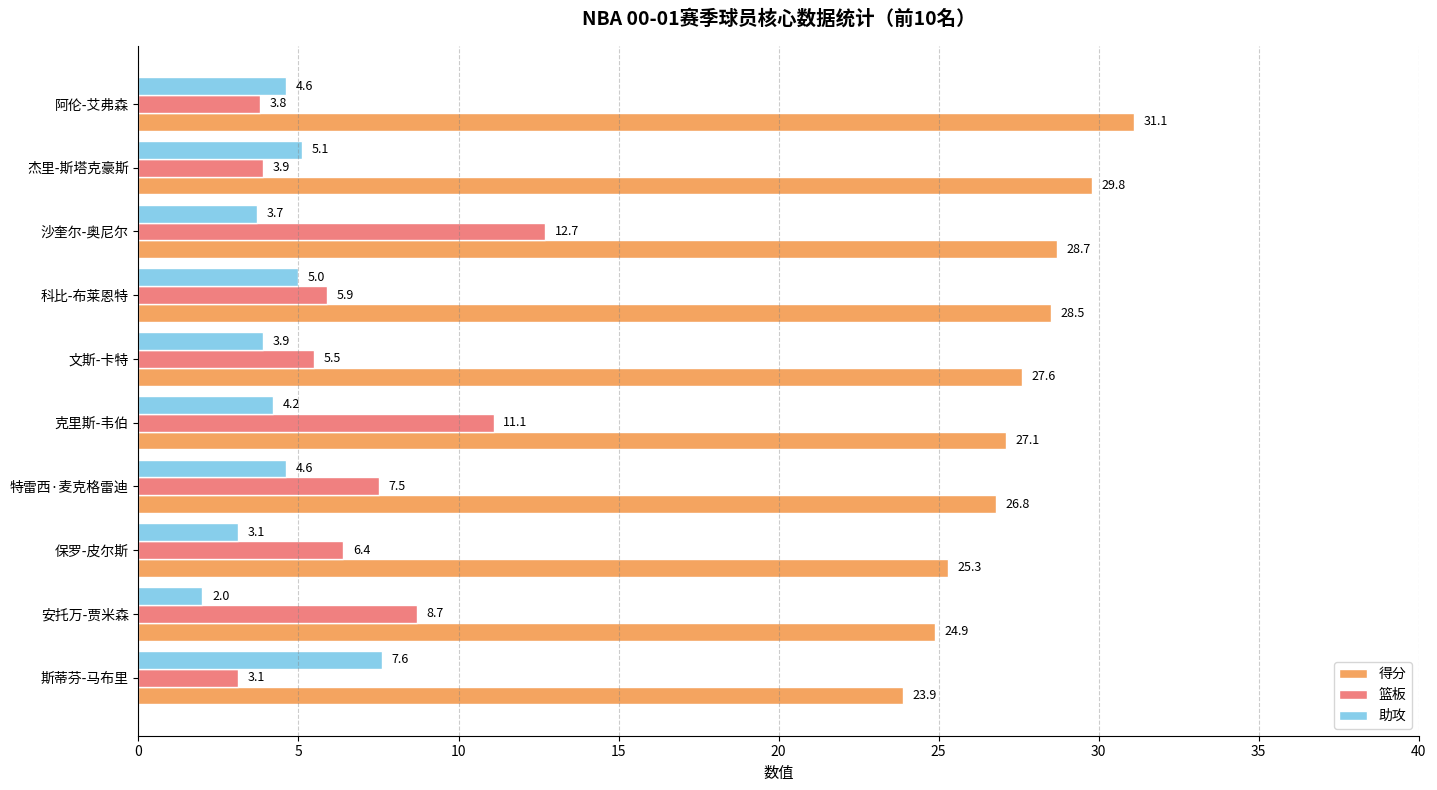

What is the sum of all 篮板 values?

68.6